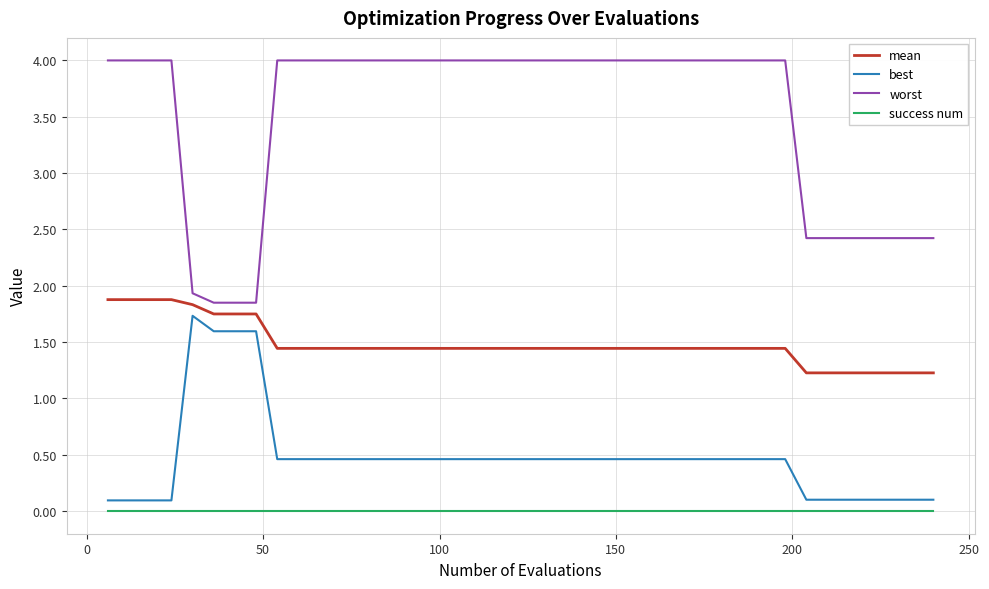

Which series has the largest total across all categories?

worst